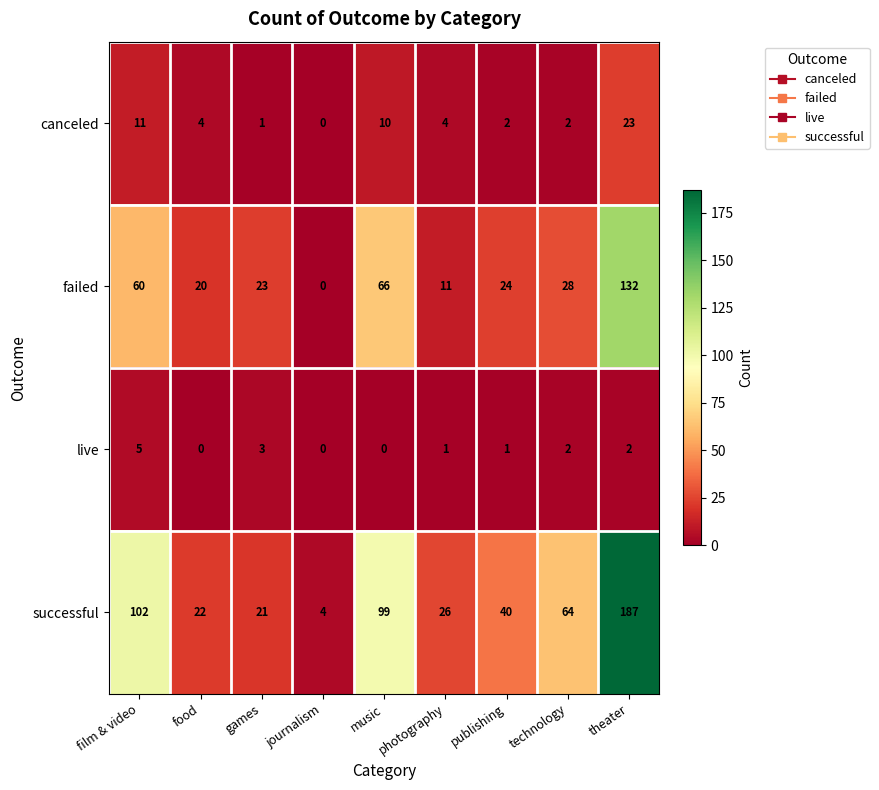

What is the difference between the maximum and minimum values in the live series?

5